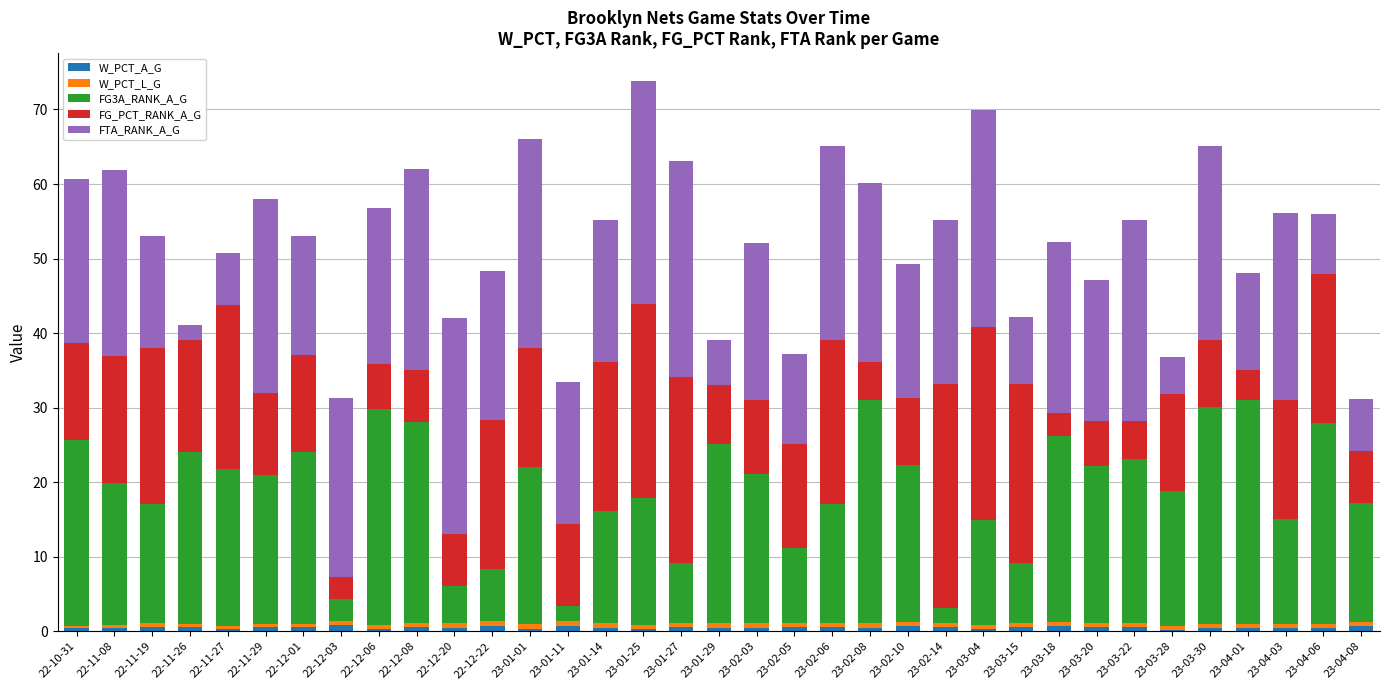

Is it true that W_PCT_A_G equals 0.5 at 23-02-05?

True